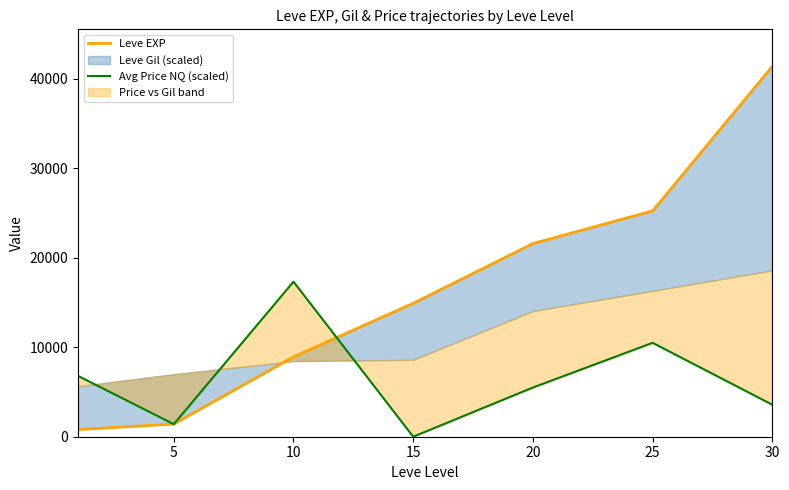

Which label corresponds to the smallest value in the chart?

15